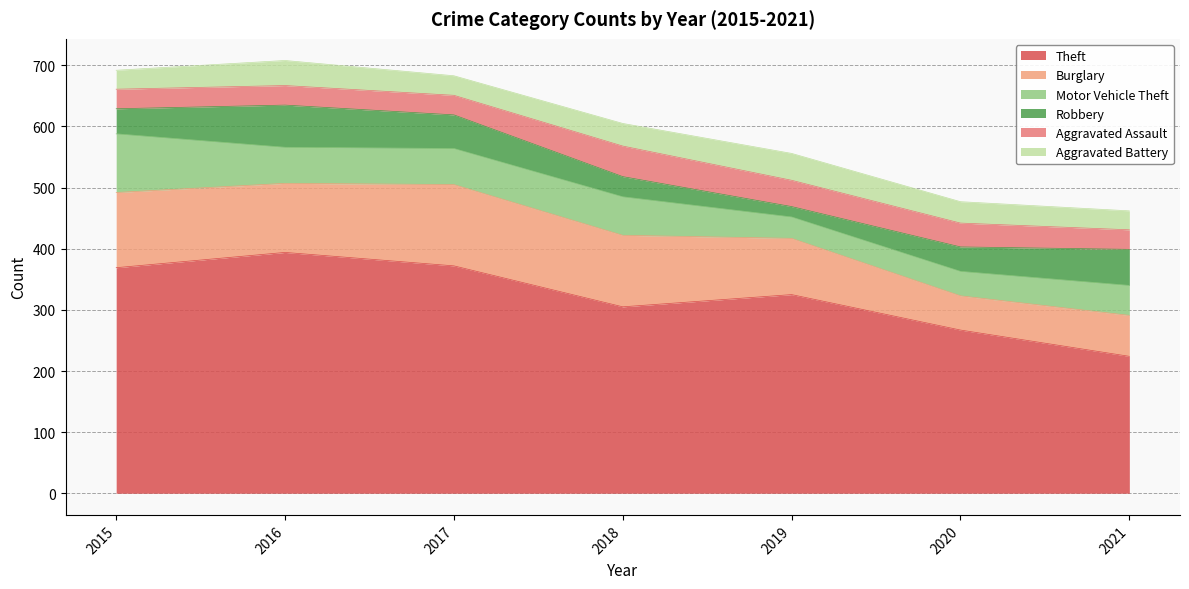

At which category does Burglary reach its first local peak?

2017